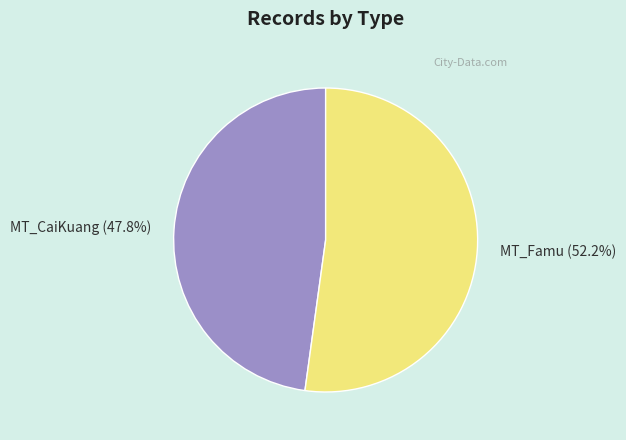

Is the sum of MT_CaiKuang and MT_Famu greater than half?

Yes